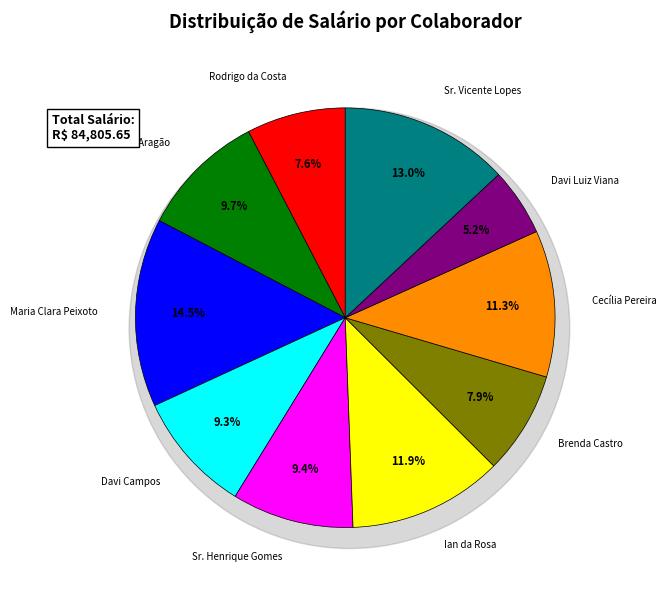

How many segments does this pie chart have?

10